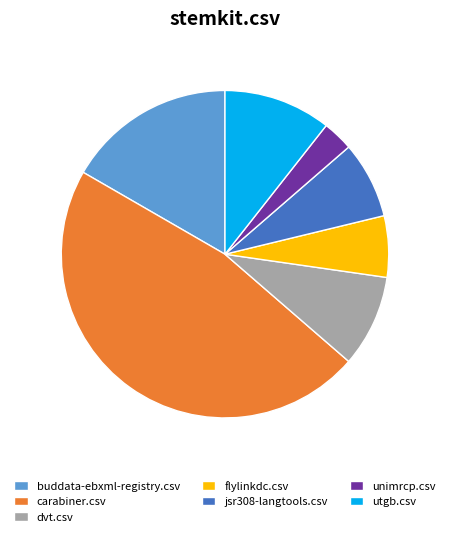

Rank the categories by value from highest to lowest.

carabiner.csv, buddata-ebxml-registry.csv, utgb.csv, dvt.csv, jsr308-langtools.csv, flylinkdc.csv, unimrcp.csv